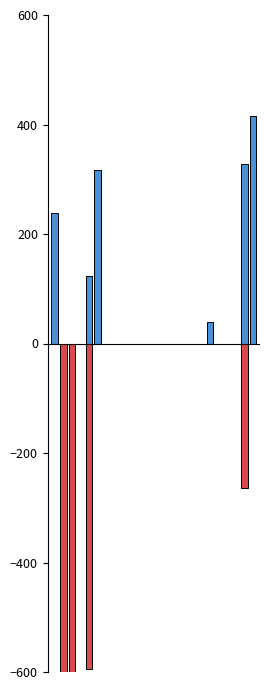

Reading left to right, what are all the values shown in this chart?

Elec: 0=239.1	1=0.0	2=0.0	3=0.0	4=123.5	5=317.2	6=0.0	7=0.0	8=0.0	9=0.0	10=0.0	11=0.0	12=0.0	13=0.0	14=0.0	15=0.0	16=0.0	17=0.0	18=39.1	19=0.0	20=0.0	21=0.0	22=327.1	23=415.6
Heat: 0=0.0	1=-600.0	2=-625.0	3=0.0	4=-594.8	5=0.0	6=0.0	7=0.0	8=0.0	9=0.0	10=0.0	11=0.0	12=0.0	13=0.0	14=0.0	15=0.0	16=0.0	17=0.0	18=0.0	19=0.0	20=0.0	21=0.0	22=-263.3	23=0.0